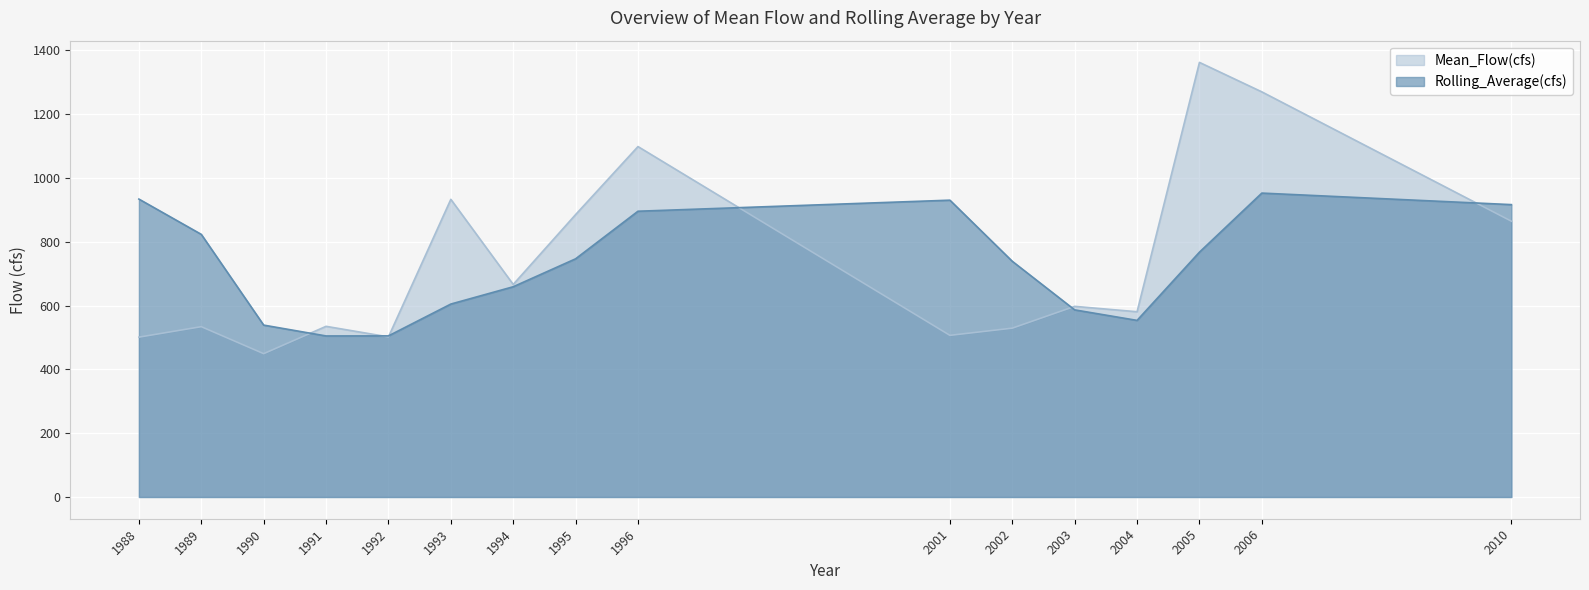

How many values in the Mean_Flow(cfs) series are below 597?

8